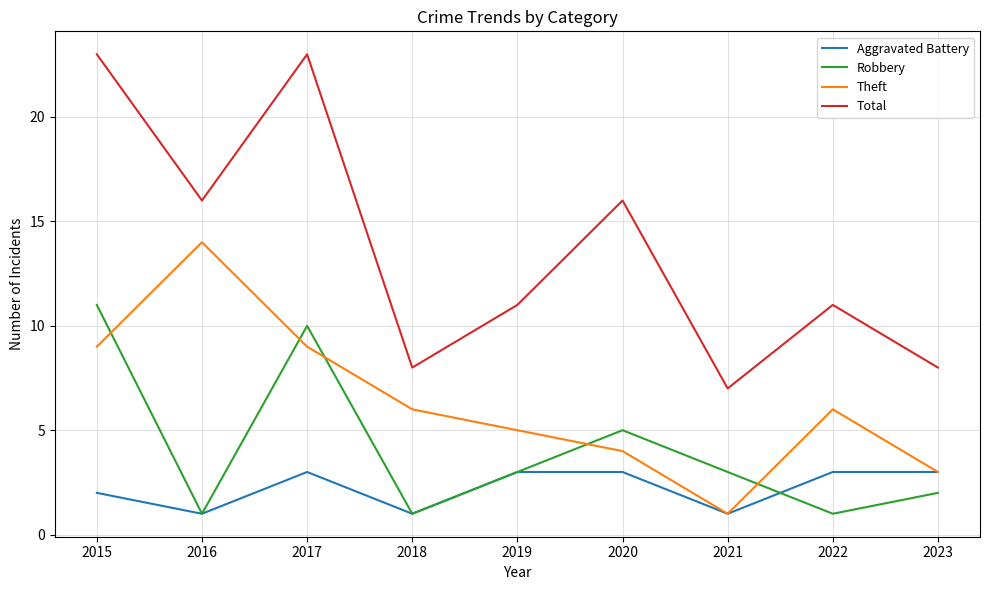

True or false: Total and Robbery cross at least once.

False